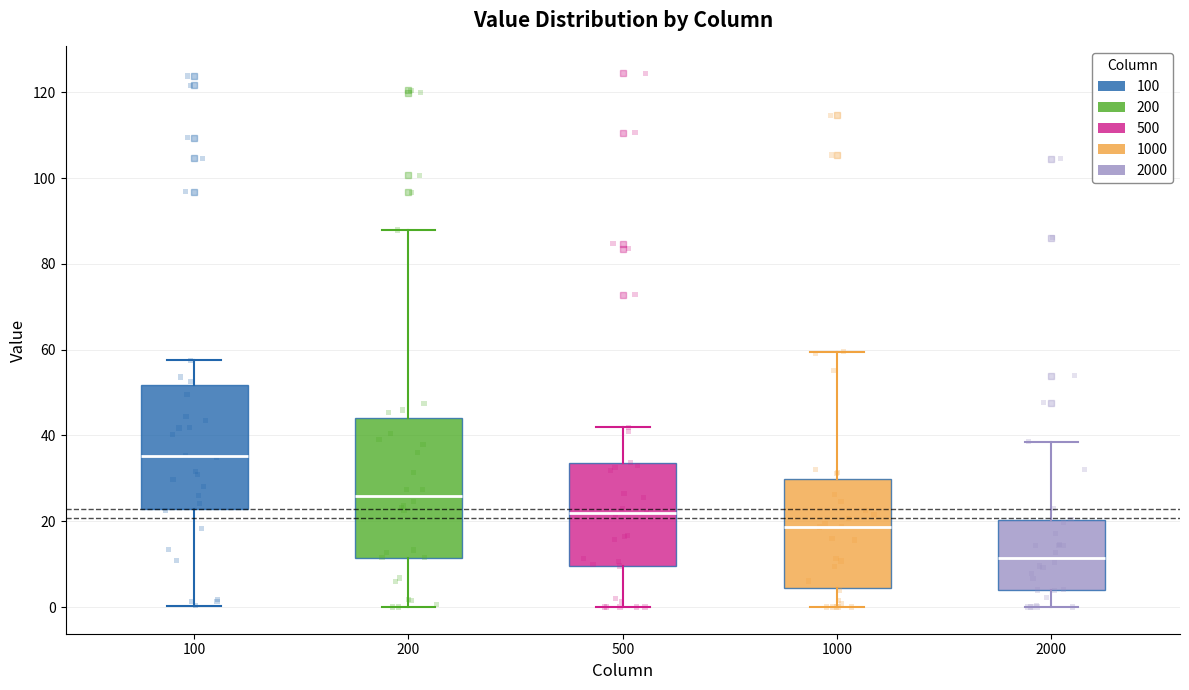

Comparing the boxes themselves (not the whiskers), which one is the tallest?

200